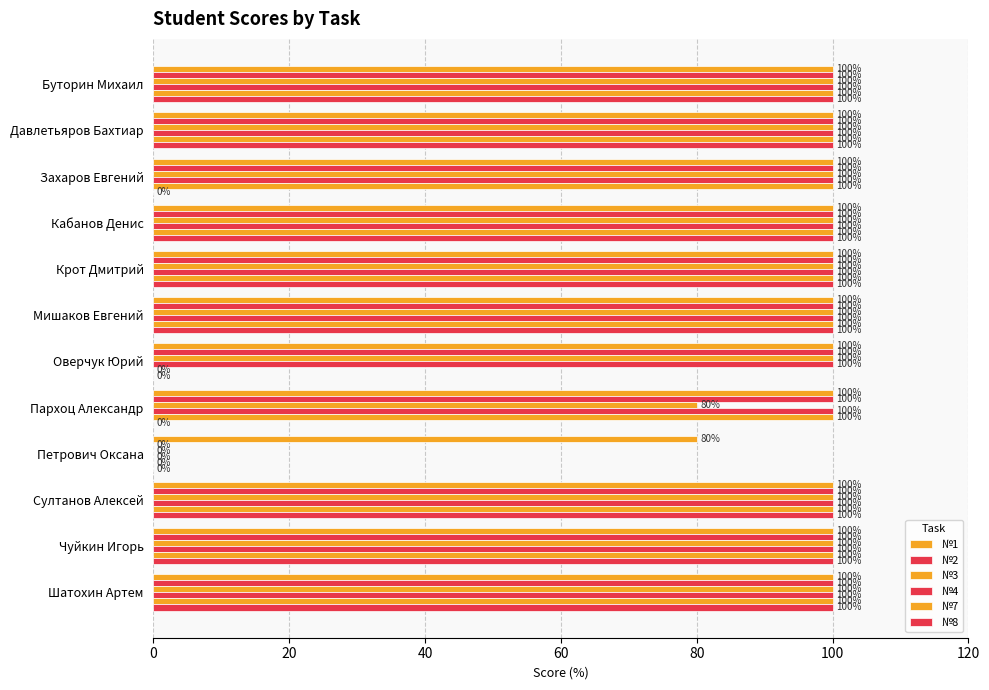

How many positive values does the №7 series have?

10